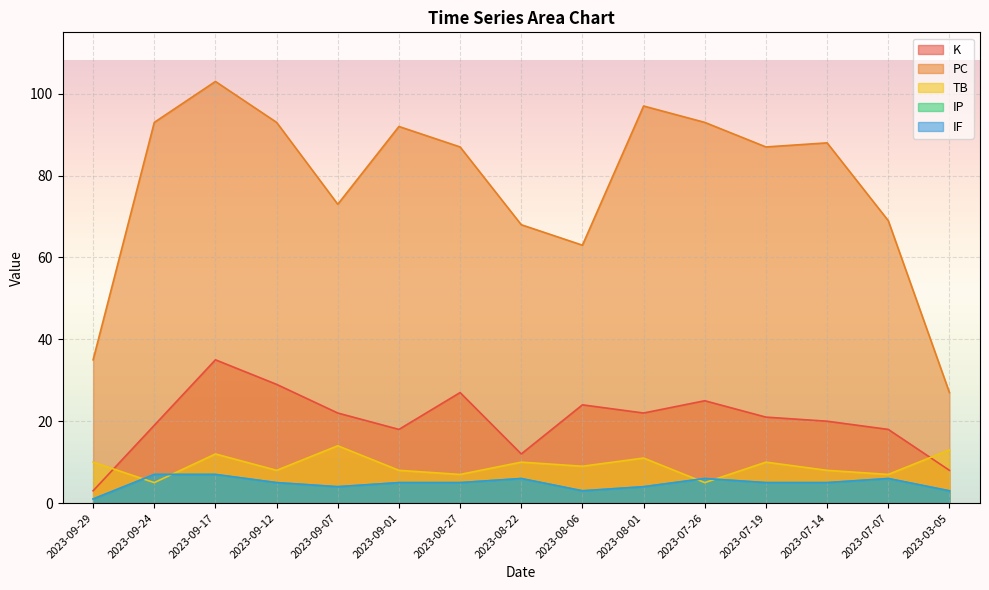

Does the chart display data point markers on the line(s)?

No